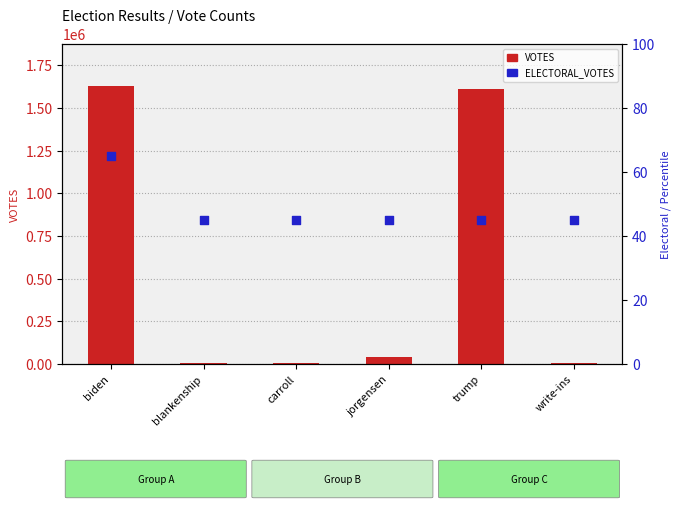

Which series contains the highest Y value?

VOTES